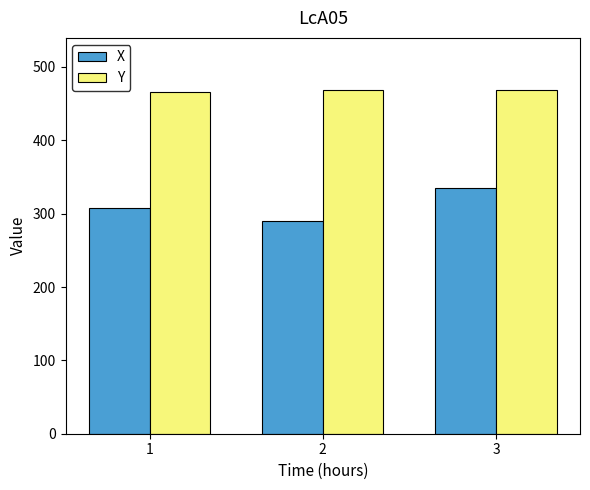

Which series has the largest total across all categories?

Y